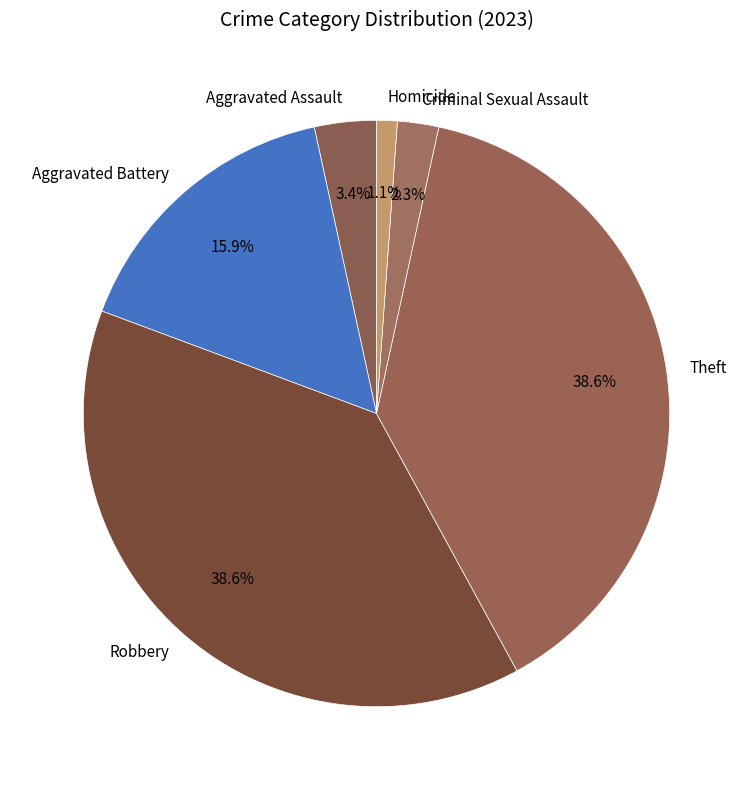

What percentage do Theft and Robbery together represent?

77.3%